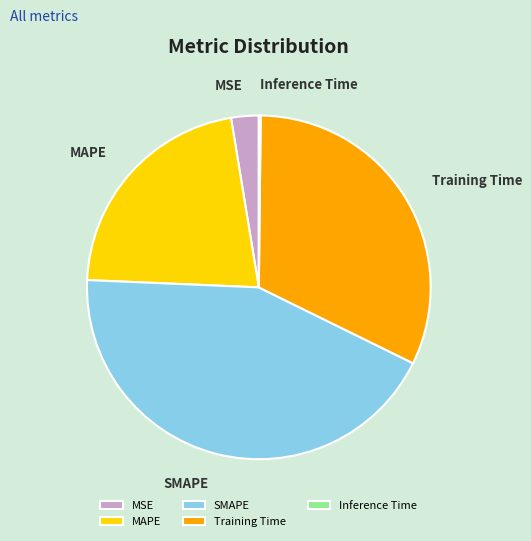

The SMAPE slice represents 51% of the pie. True or false?

False